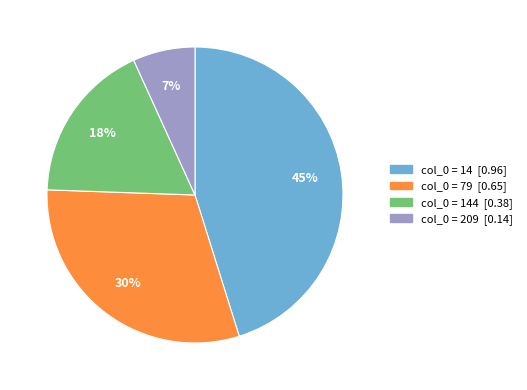

To the nearest percent, what is the difference between the largest and smallest slice percentages?

38%